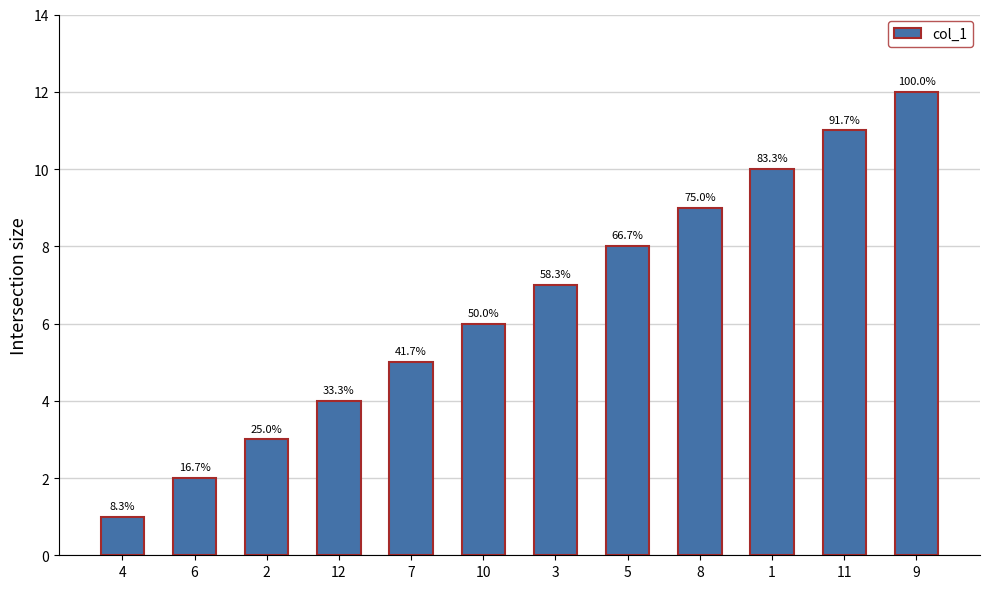

Are the bars horizontal?

No